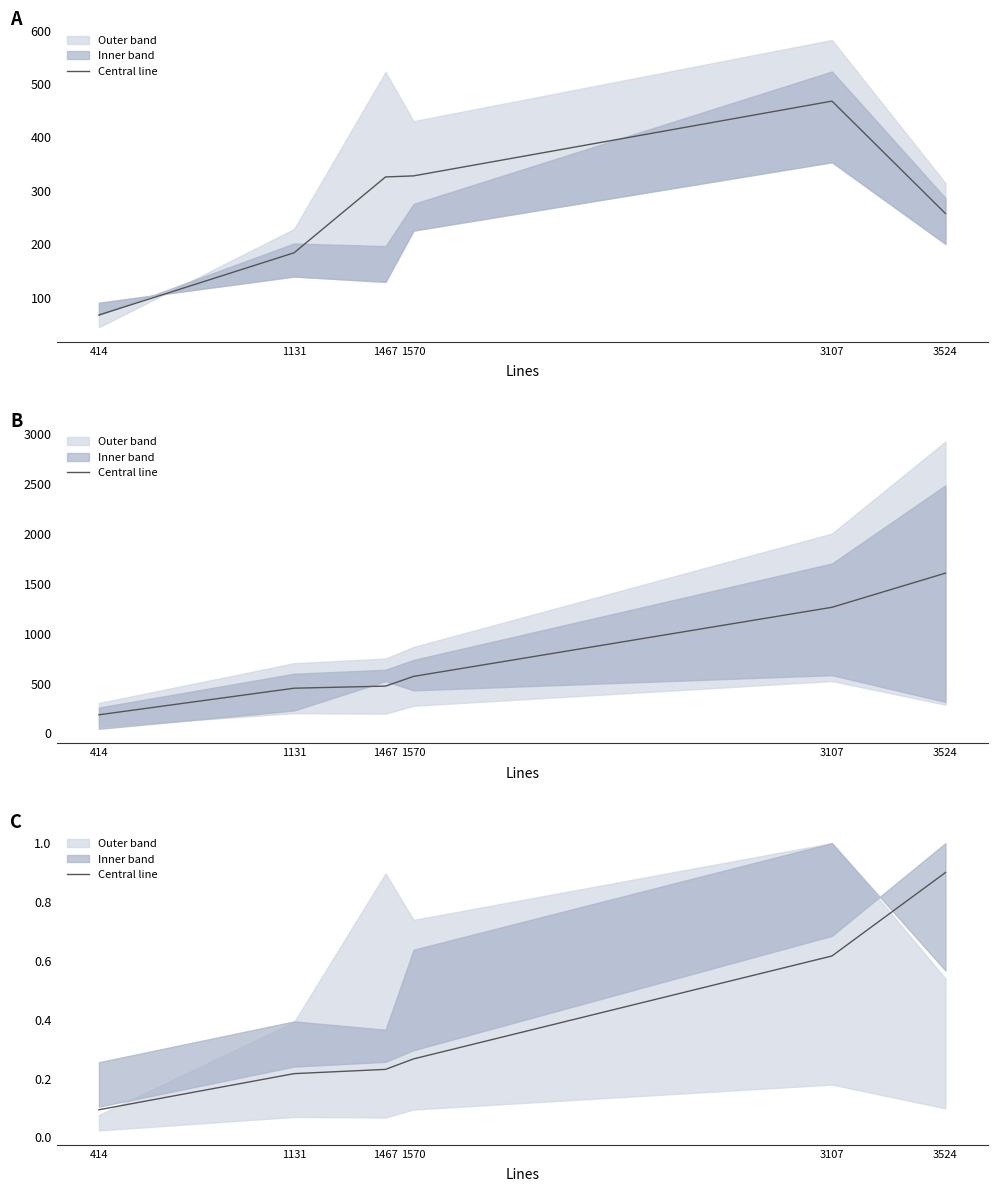

Rank the categories by value from lowest to highest.

414, 1131, 1467, 1570, 3107, 3524